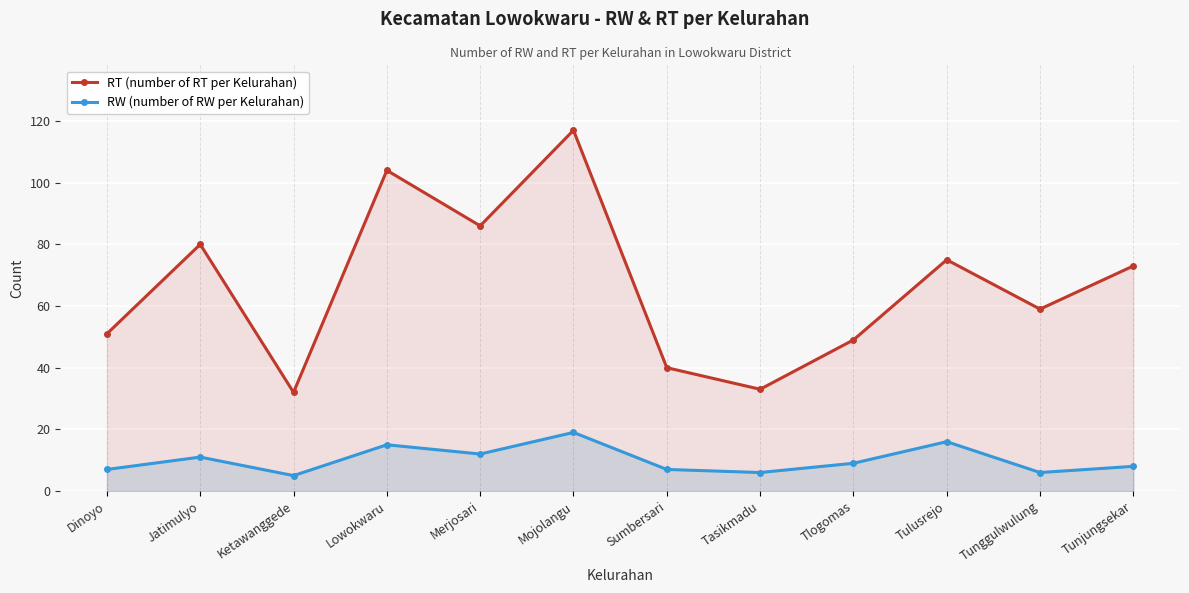

What are all the series names shown in the legend?

RT (number of RT per Kelurahan), RW (number of RW per Kelurahan)